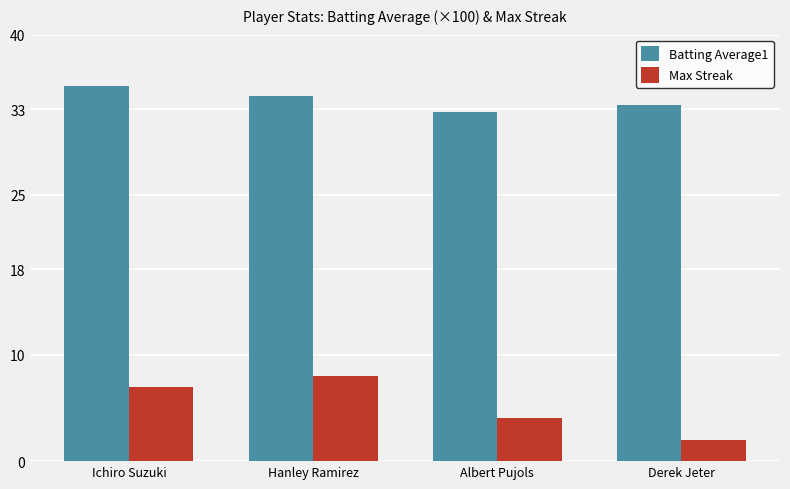

What is the maximum value shown in the chart?

35.2